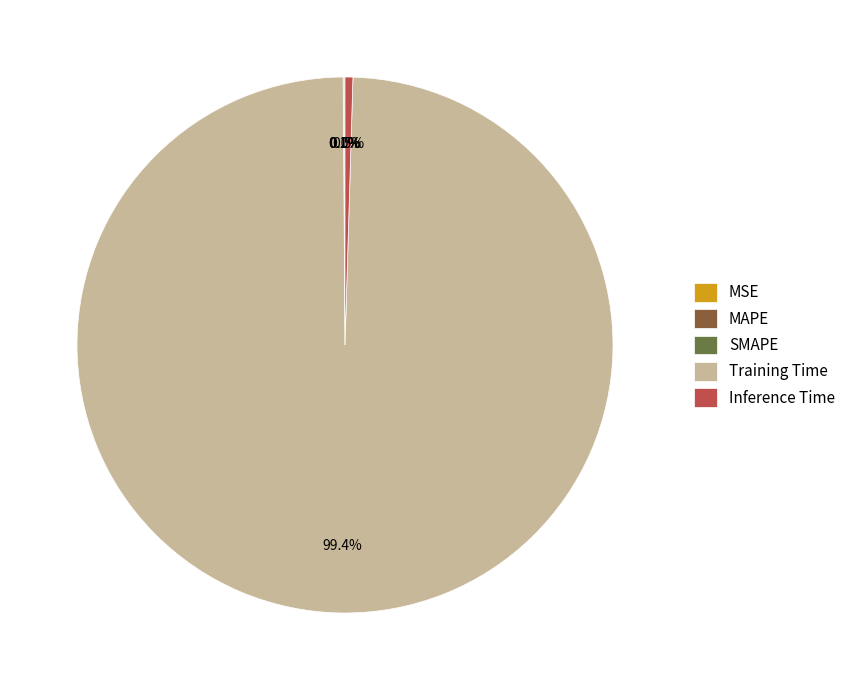

What is the largest slice in the pie chart?

Training Time